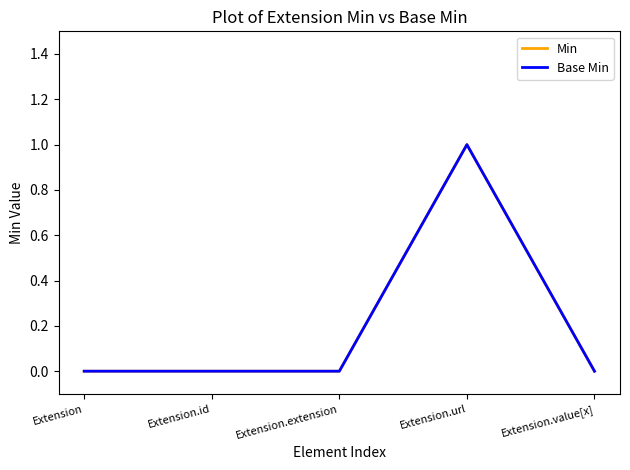

True or false: Min has more than 0 points higher than both neighbors.

True